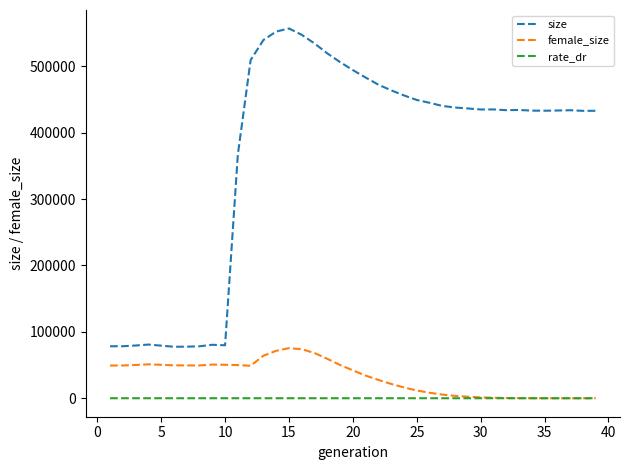

Count the number of data series in this chart.

3